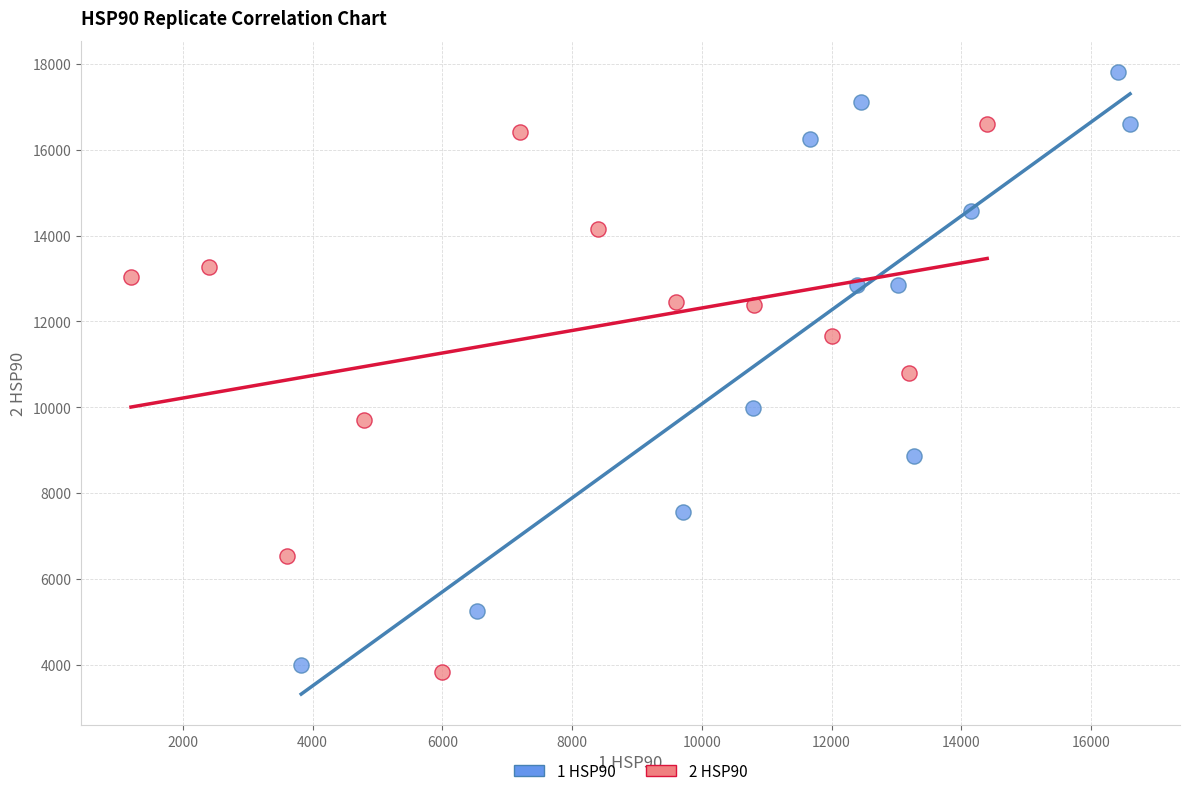

Which series has the largest Y range (max minus min)?

1 HSP90